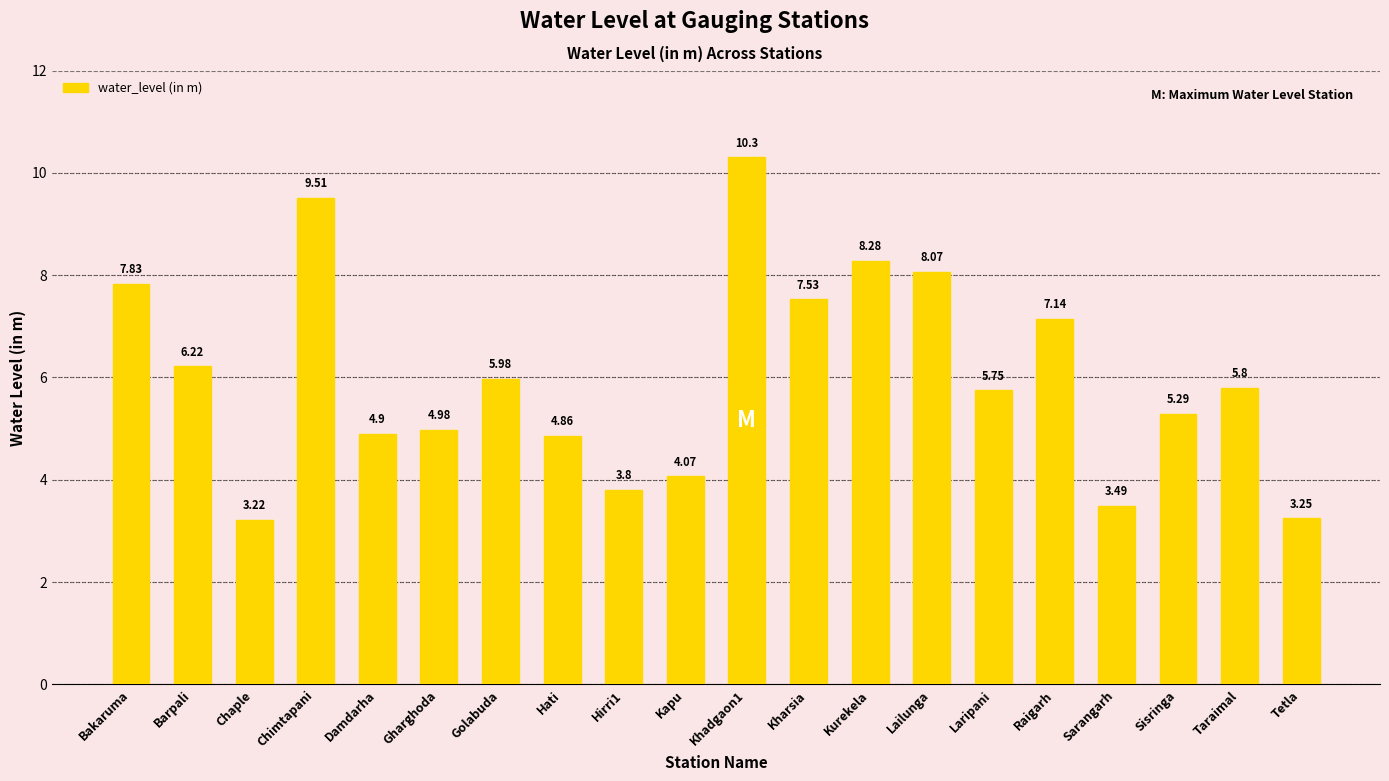

What is the sum of the values at Taraimal and Golabuda?

11.8